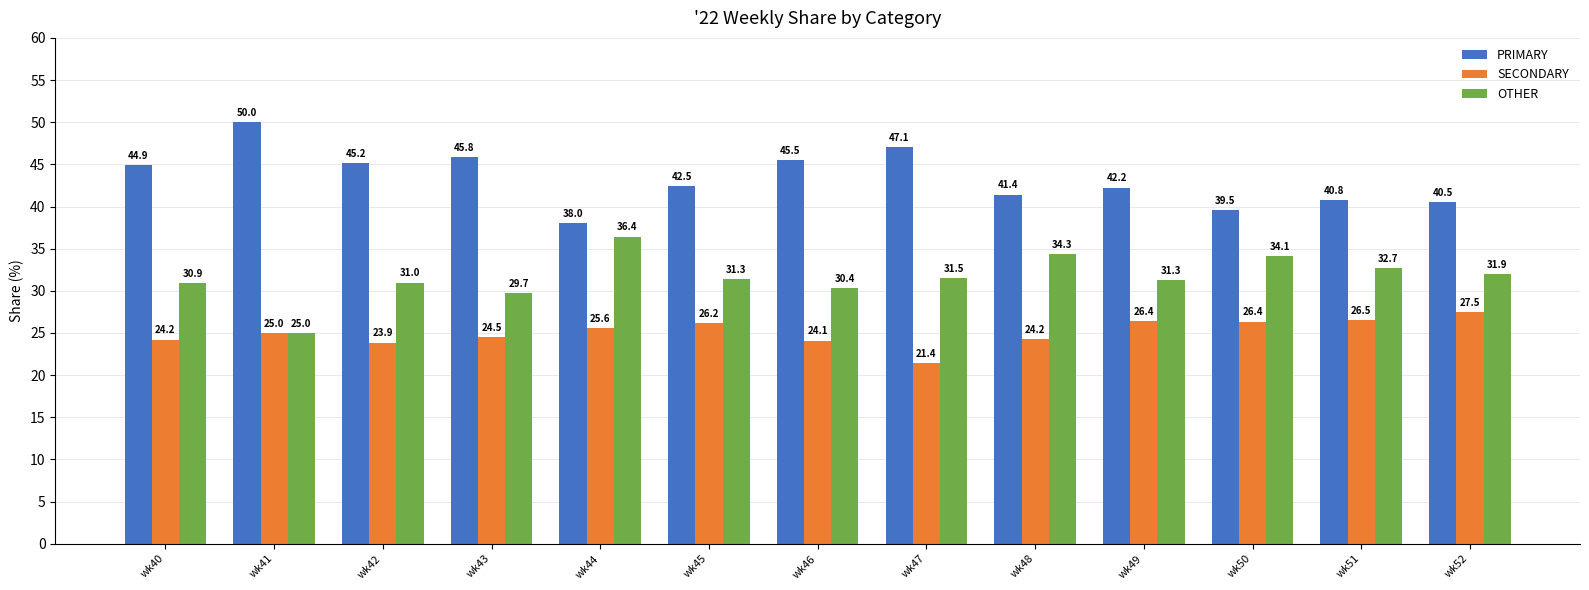

How many data points in PRIMARY are less than 42?

5